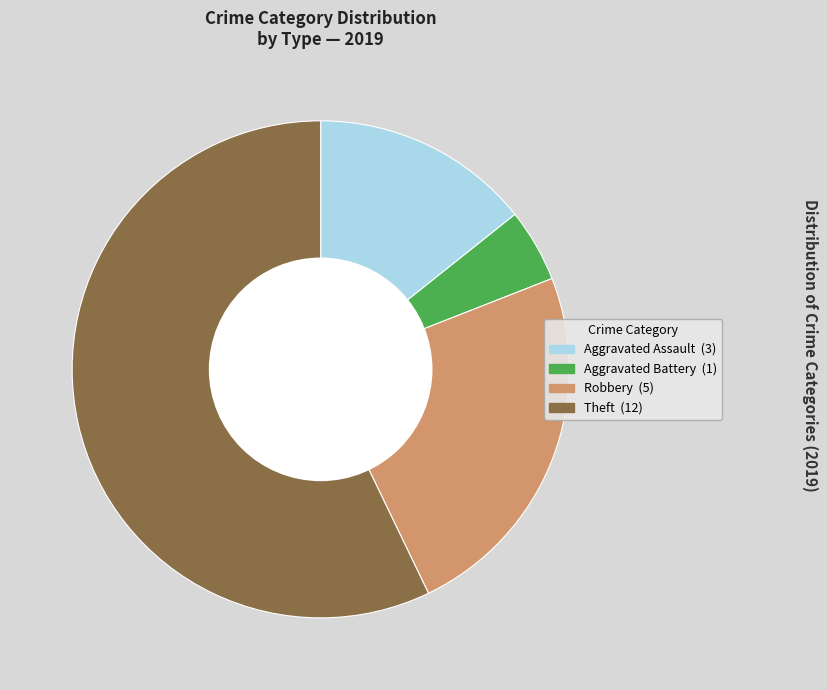

Is there any slice that represents more than half of the pie?

Yes